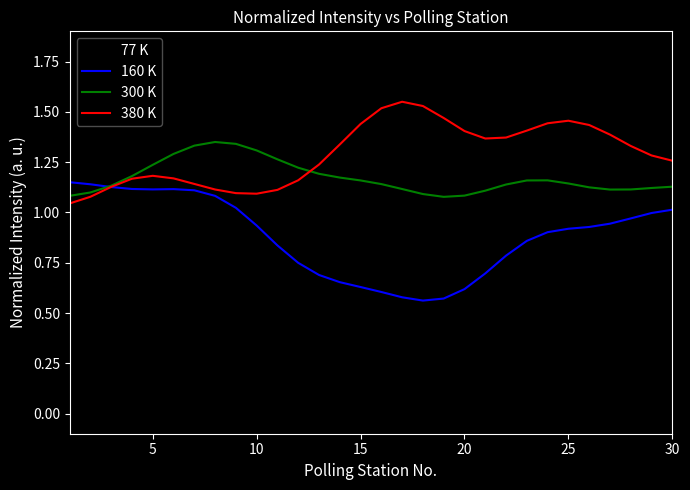

How many times do 77 K and 160 K cross each other?

2